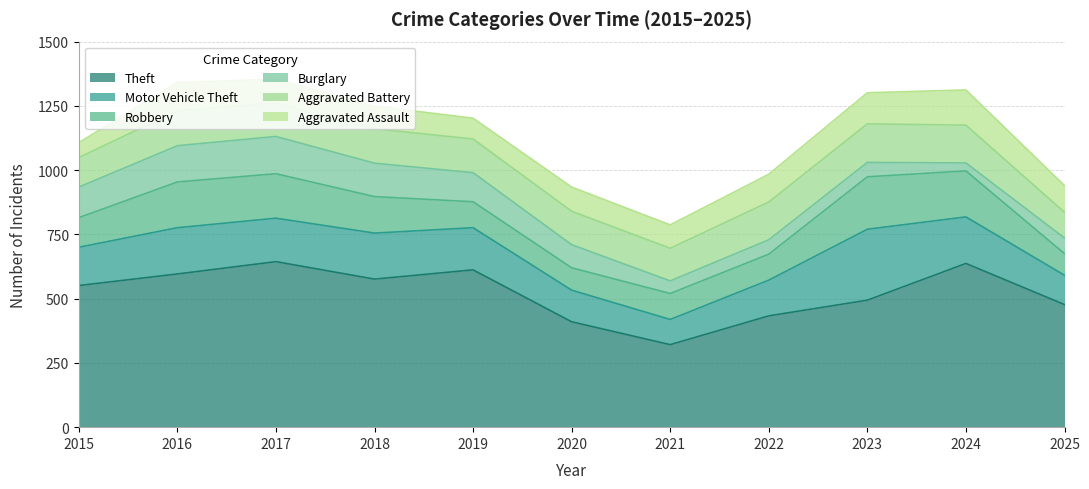

What is the average value of the Theft series?

523